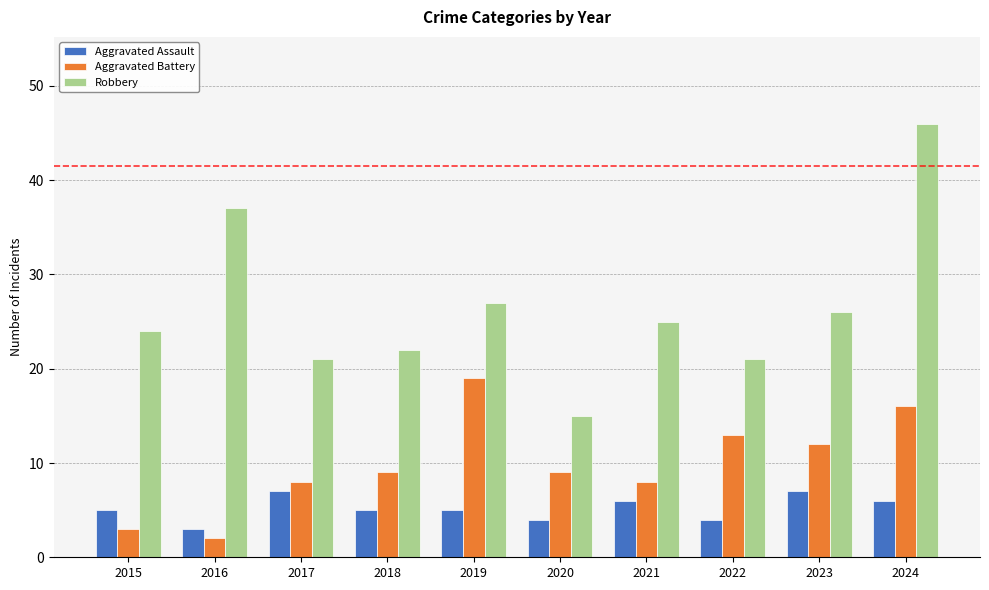

What is the difference between the Aggravated Assault values at 2021 and 2017?

1